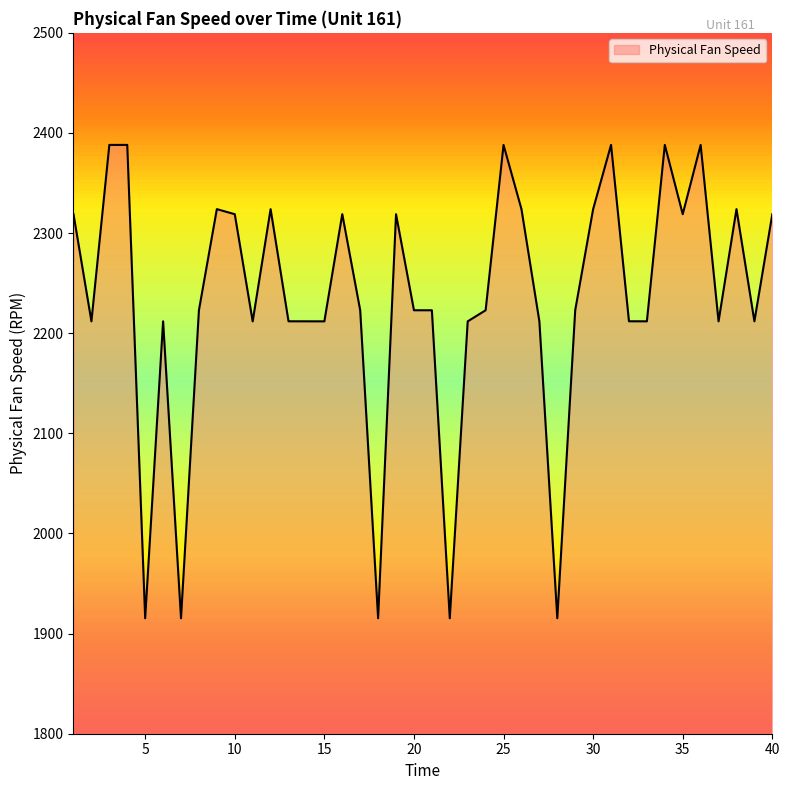

True or false: there are more than 1 points higher than both neighbors.

True